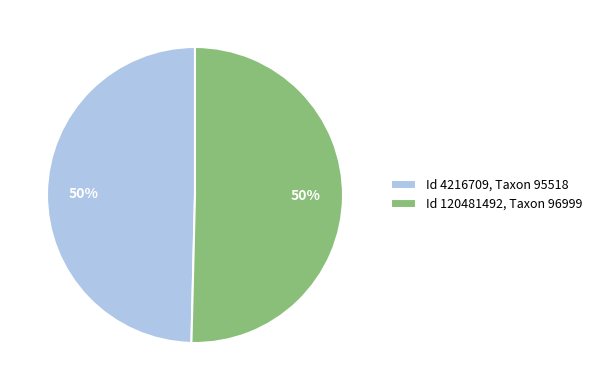

The Id 120481492, Taxon 96999 slice represents 50% of the pie. True or false?

True